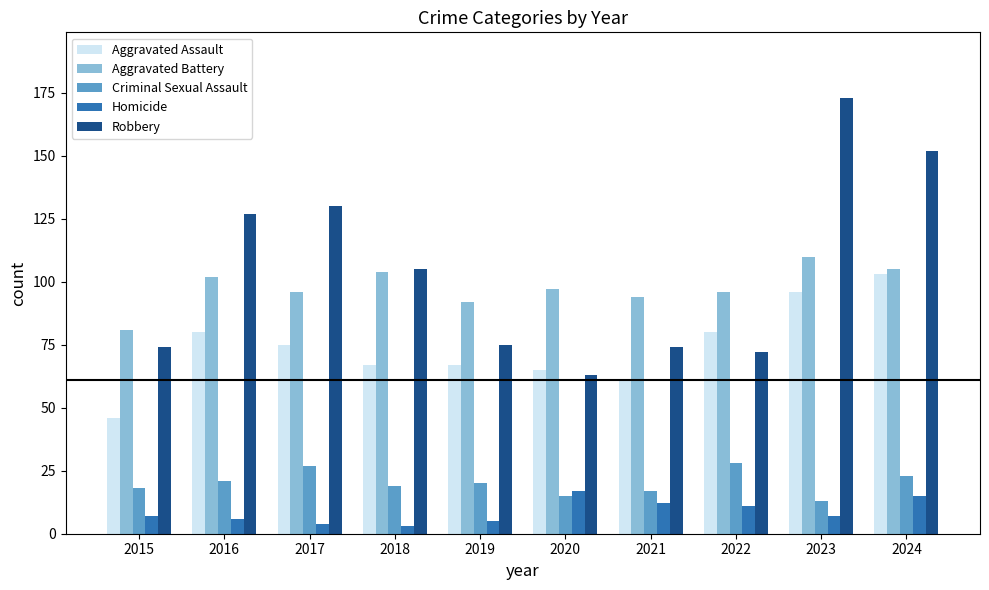

What is the average value of the Aggravated Assault series?

74